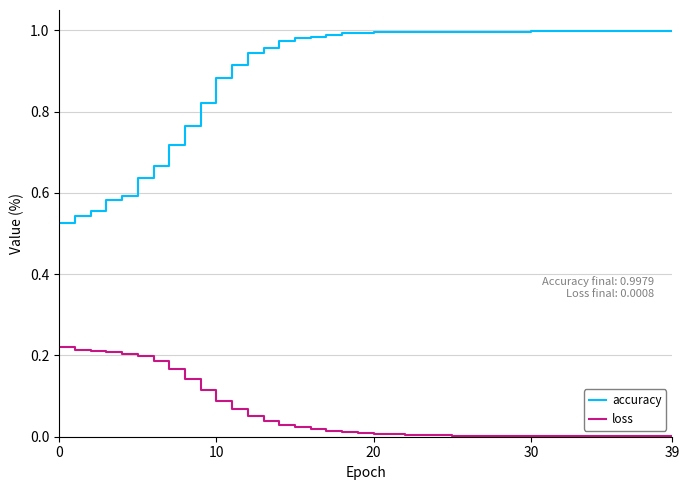

Which series has the widest spread of values?

accuracy